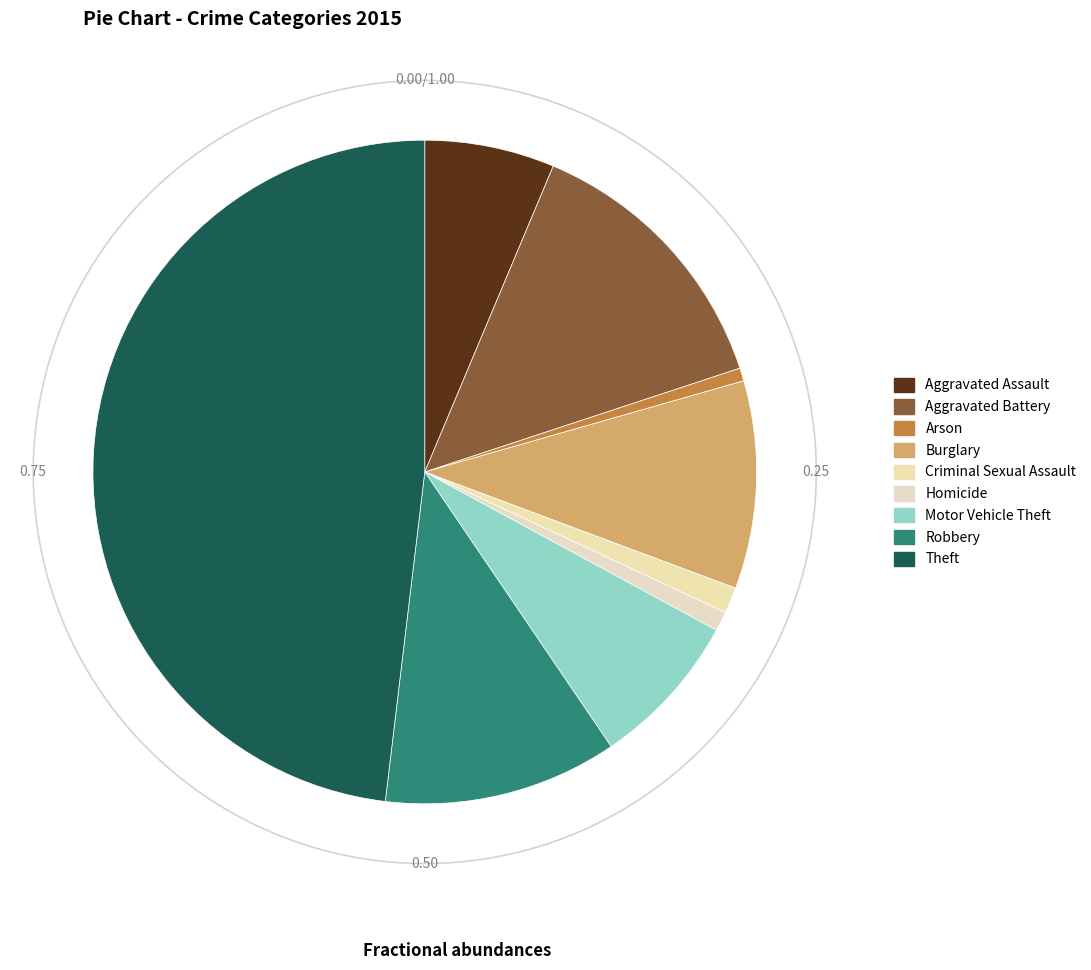

Does any single category account for the majority?

No